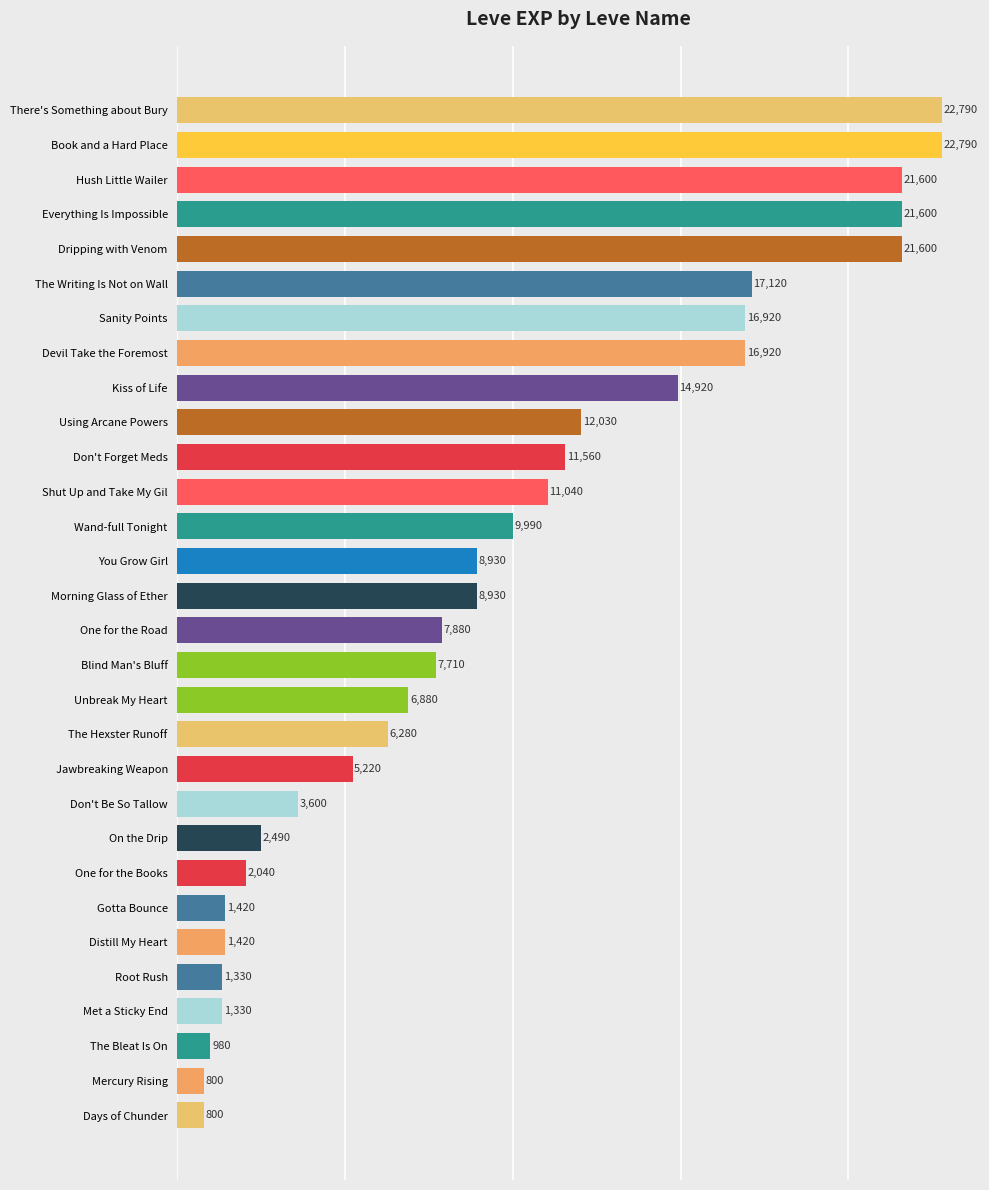

Reading top to bottom, list all the values displayed in this chart.

22790	22790	21600	21600	21600	17120	16920	16920	14920	12030	11560	11040	9990	8930	8930	7880	7710	6880	6280	5220	3600	2490	2040	1420	1420	1330	1330	980	800	800